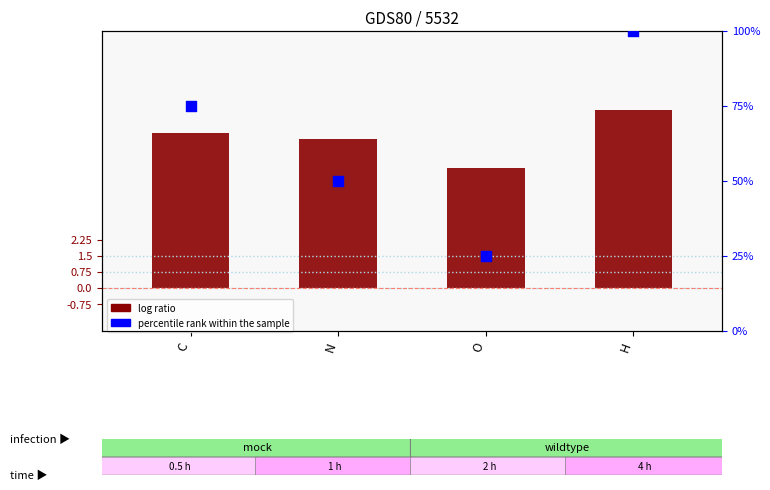

At which category is the sum across all series the highest?

H